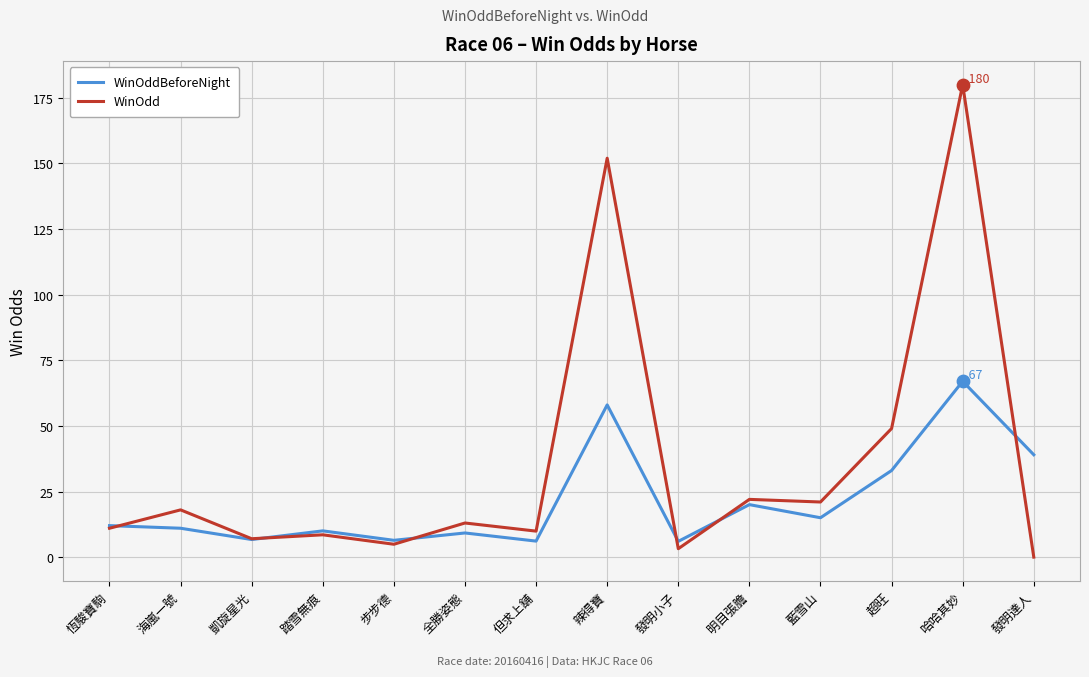

What is the difference between the highest and lowest values at 發明達人?

39.0